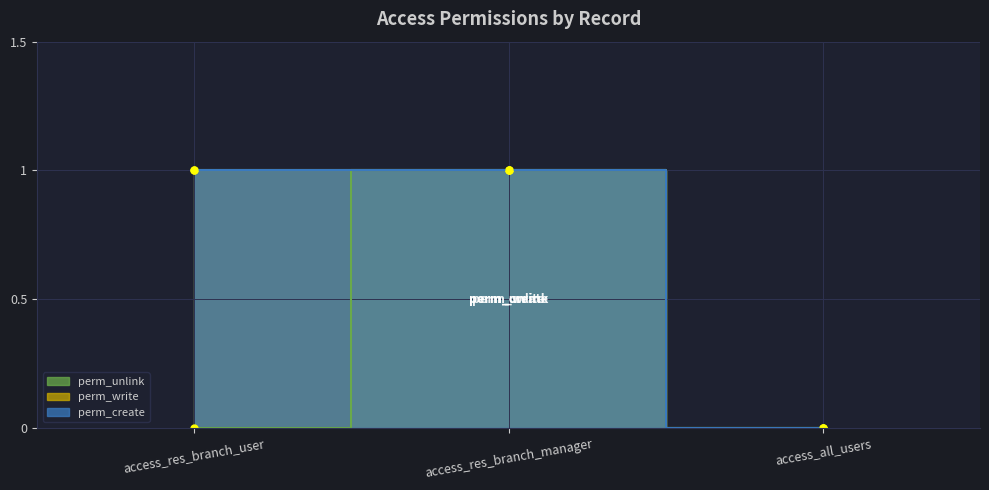

How many lines are shown in the chart?

3